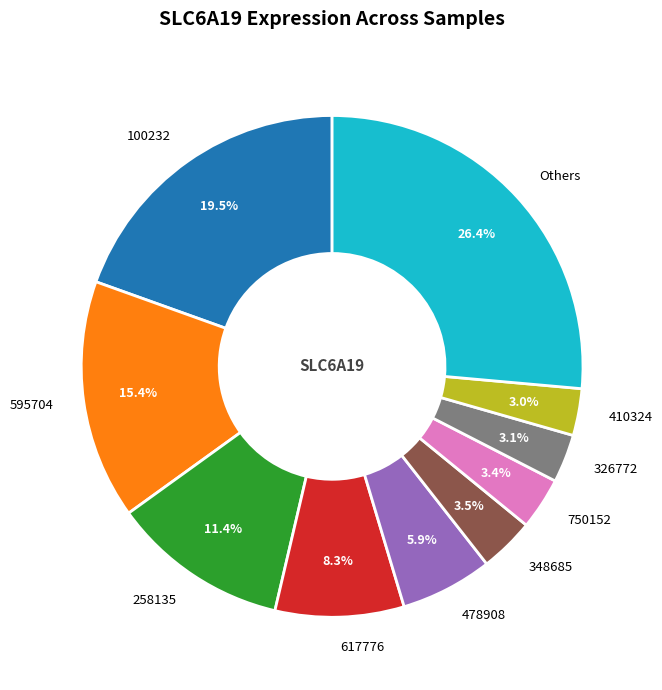

What is the largest slice in the pie chart?

Others